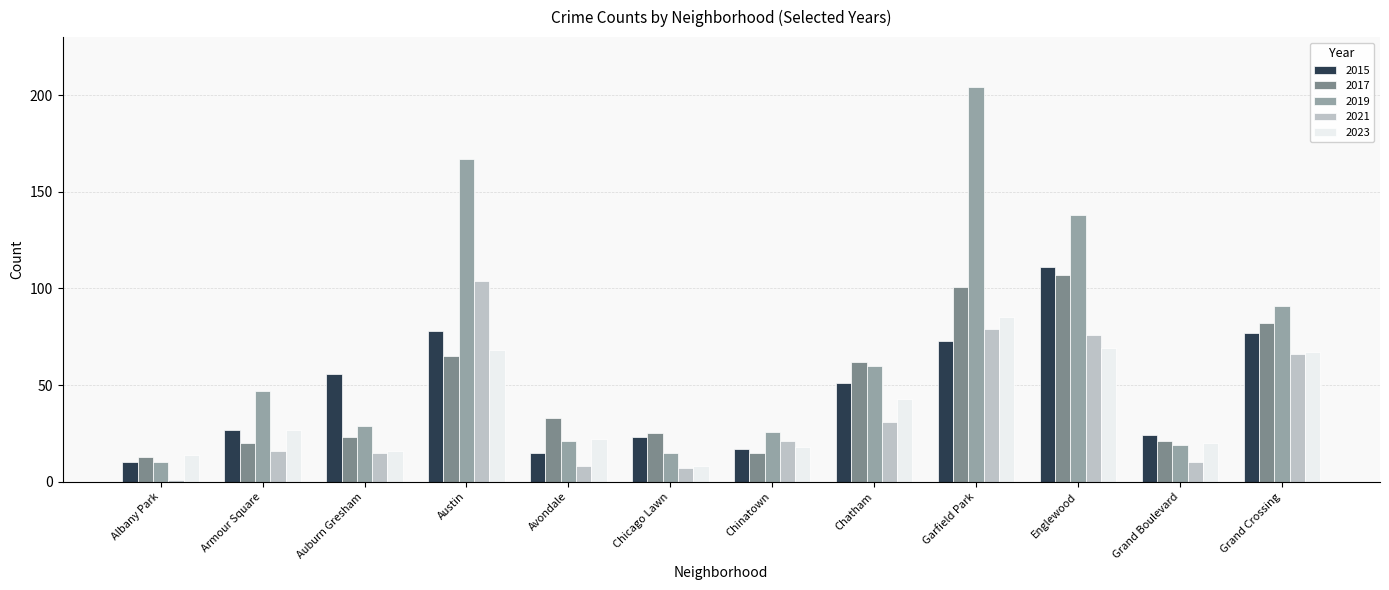

Rank the series at Englewood from highest to lowest value.

2019, 2015, 2017, 2021, 2023